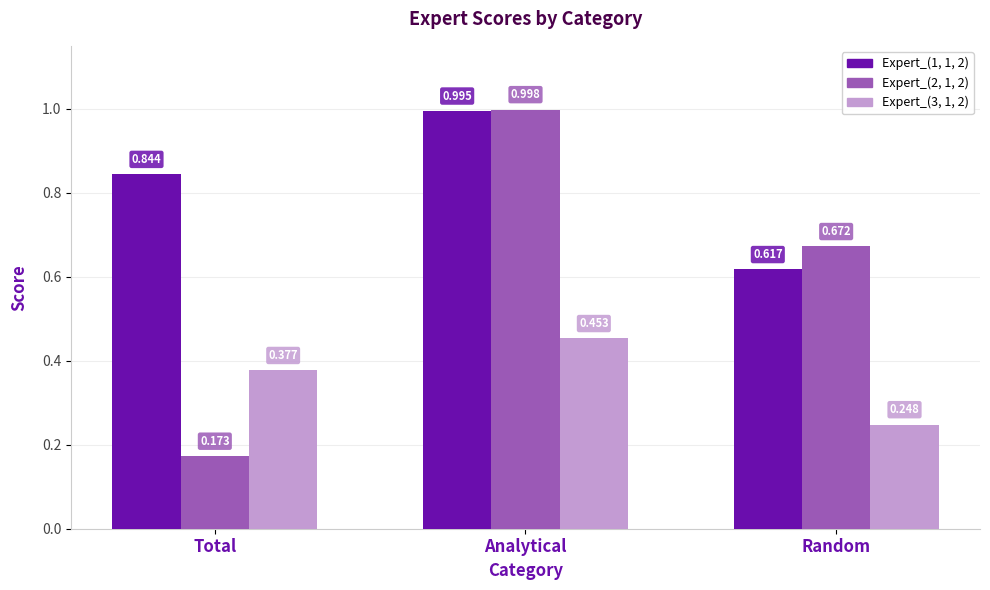

Rank the categories by Expert_(3, 1, 2) value from highest to lowest.

Analytical, Total, Random